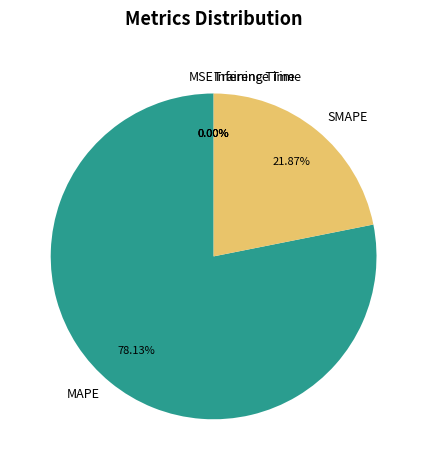

To the nearest percent, what is the average slice percentage?

20%